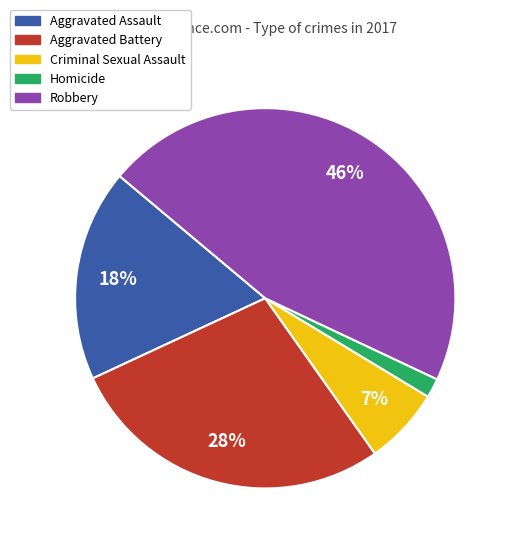

To the nearest percent, what is the average slice percentage?

20%